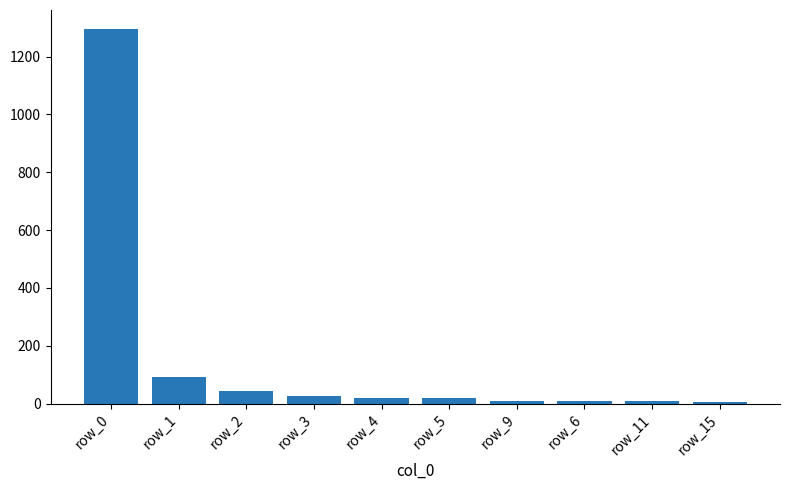

The value at row_1 is 91. True or false?

True